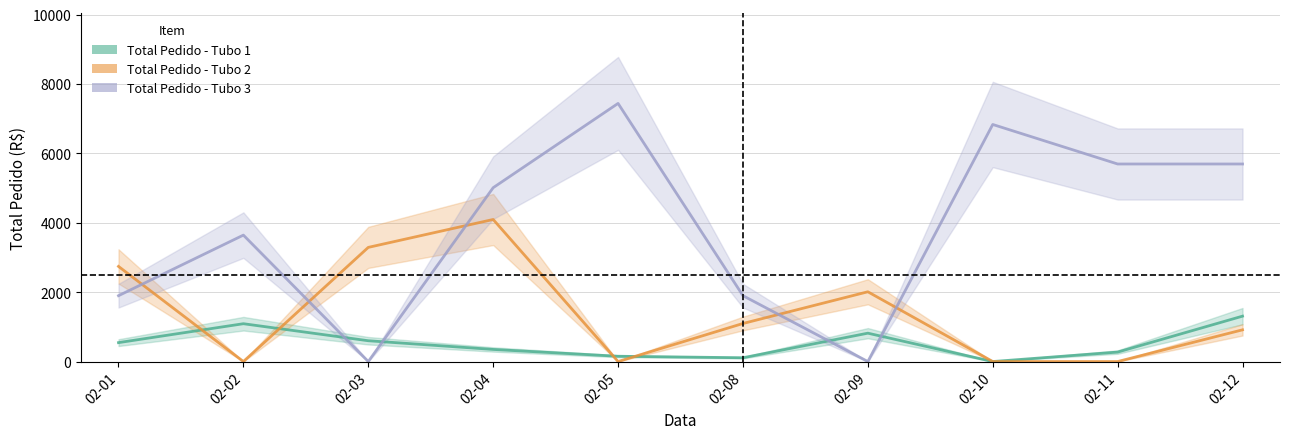

What is the total value across all series at 02-04?

9451.8